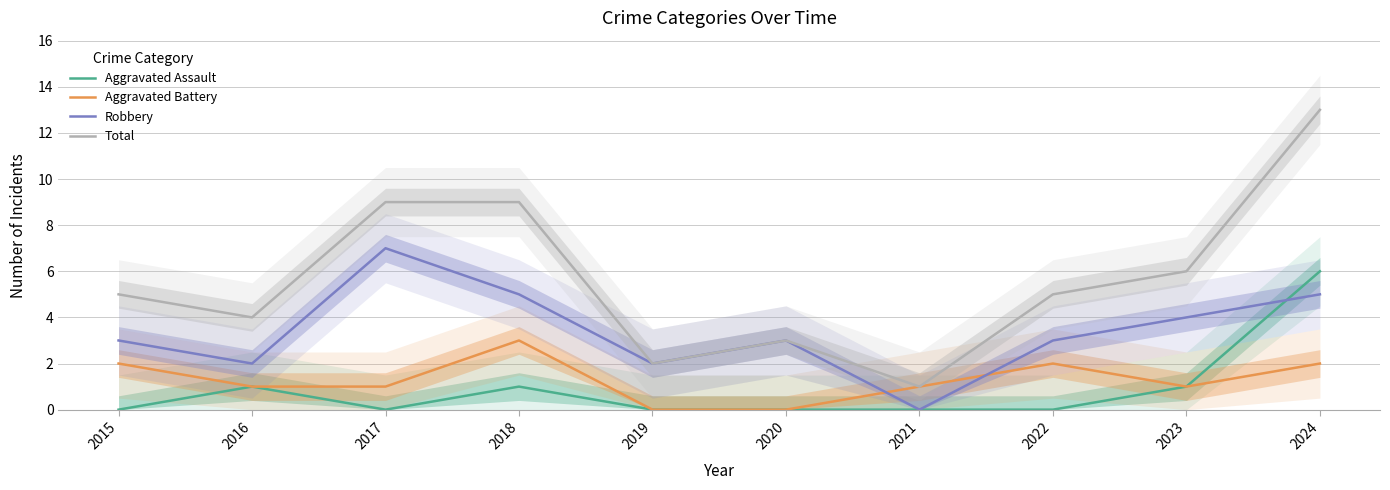

How many interior local peaks does the Robbery series have?

2